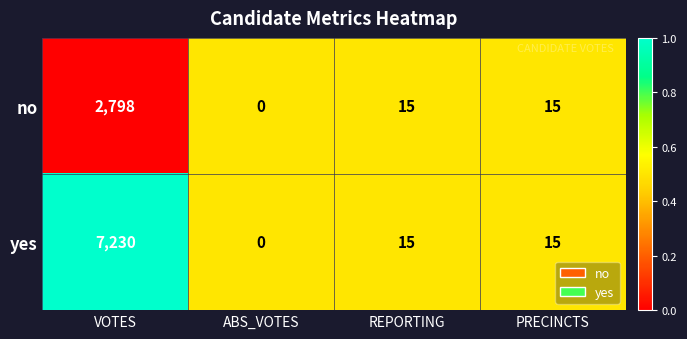

Which series has the largest total across all categories?

yes